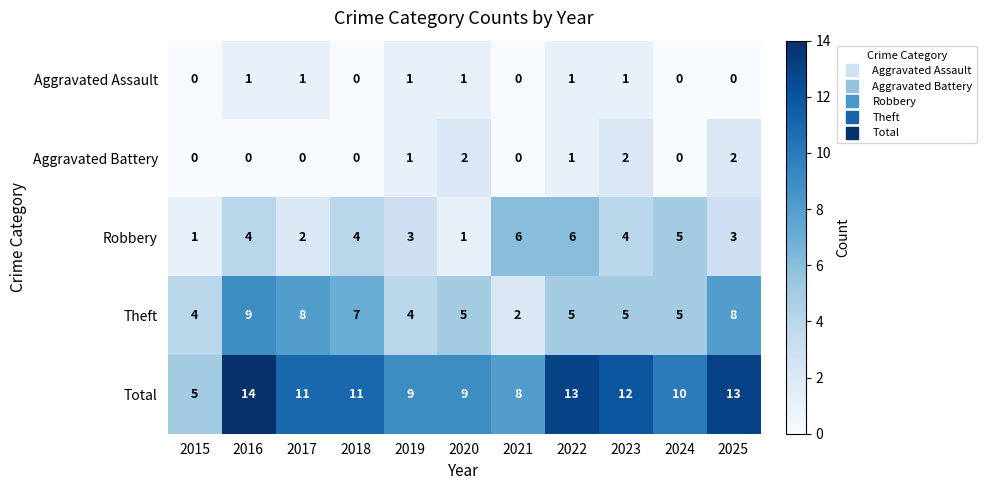

At 2023, list the series in order from largest to smallest.

Total, Theft, Robbery, Aggravated Battery, Aggravated Assault